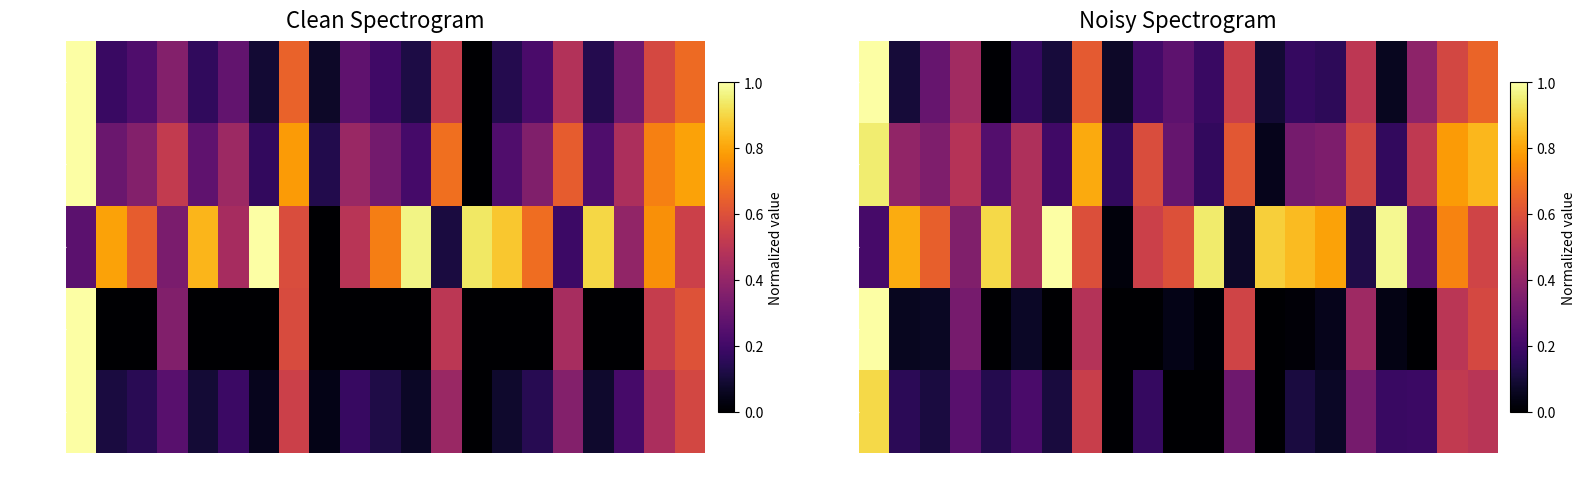

The dbh series shows 0.3 at 019. True or false?

False